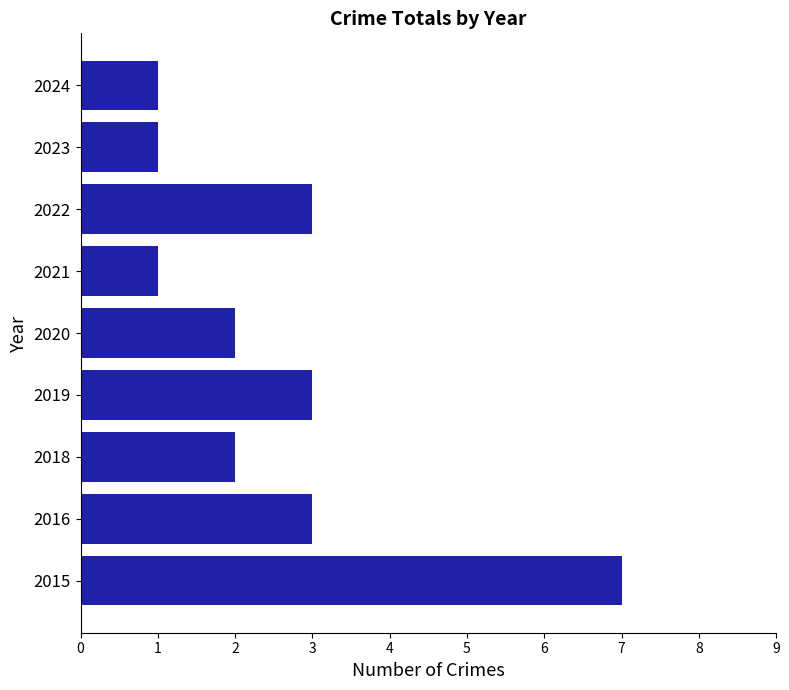

How many series are shown in this chart?

1